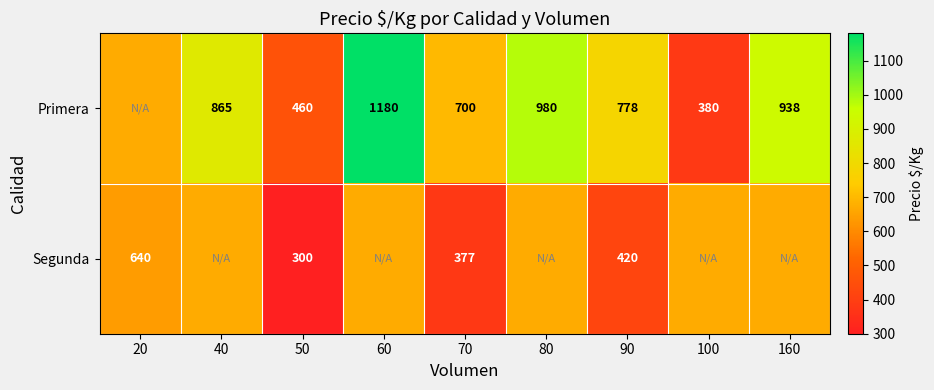

Where is Primera nearest to the value 780?

90